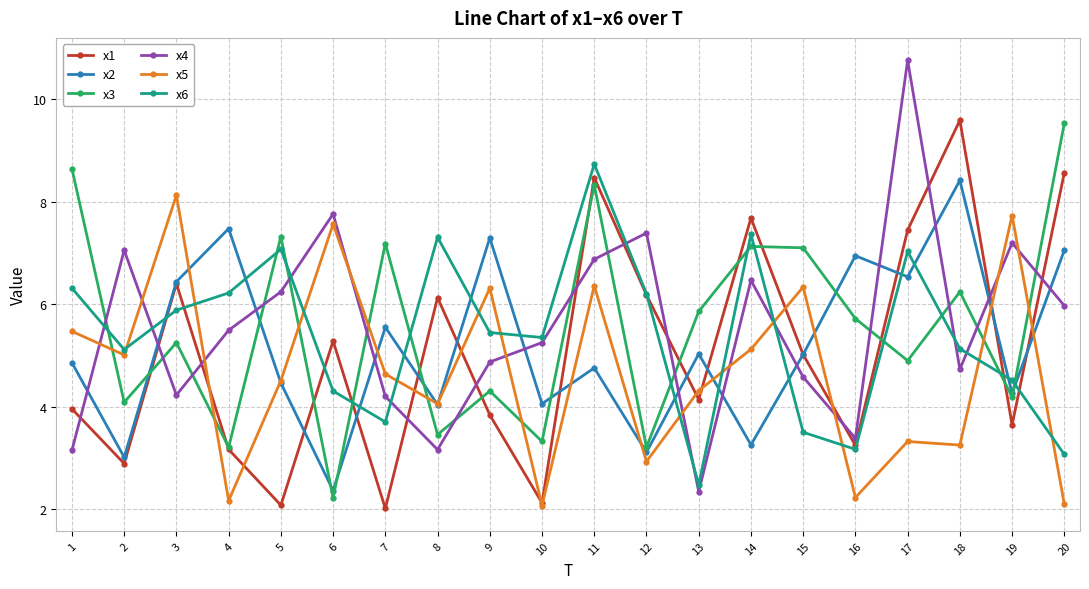

Which series has the largest range (max minus min)?

x4